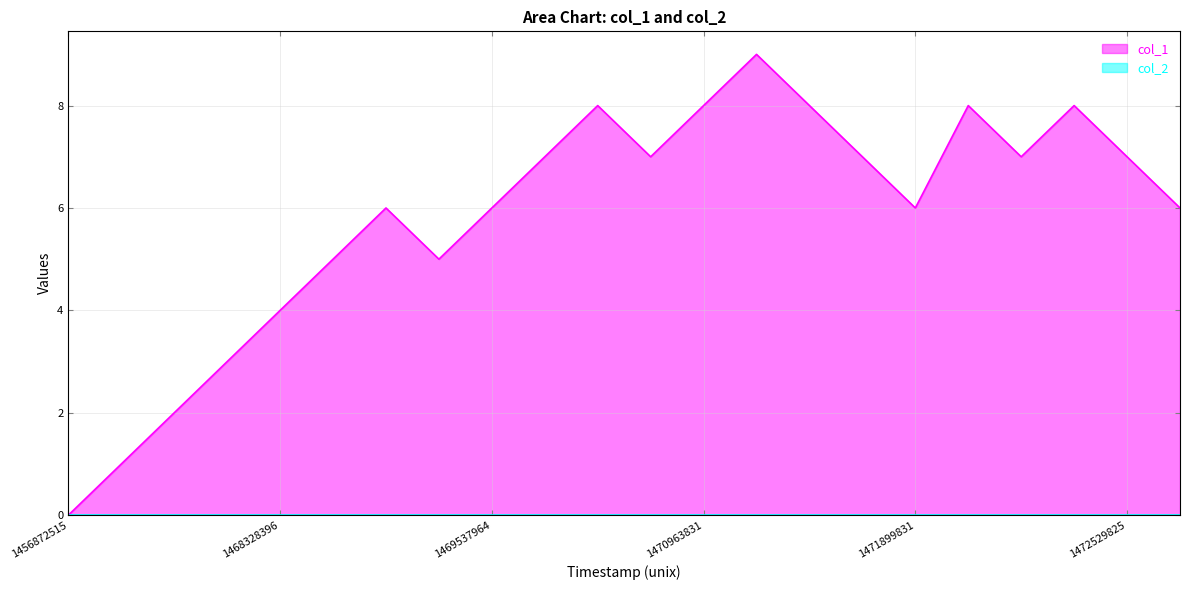

Where is the first local minimum?

7